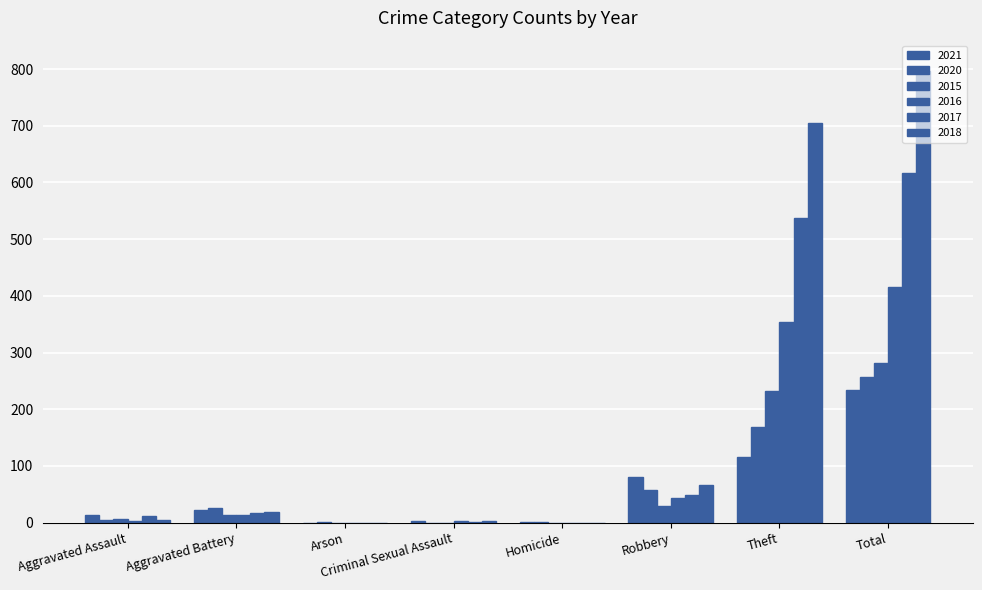

Between Aggravated Battery and Arson, which series saw the biggest shift?

2020